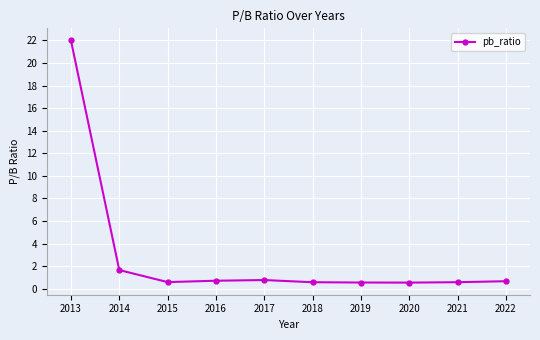

What is the change in value from 2013 to 2020?

-21.5